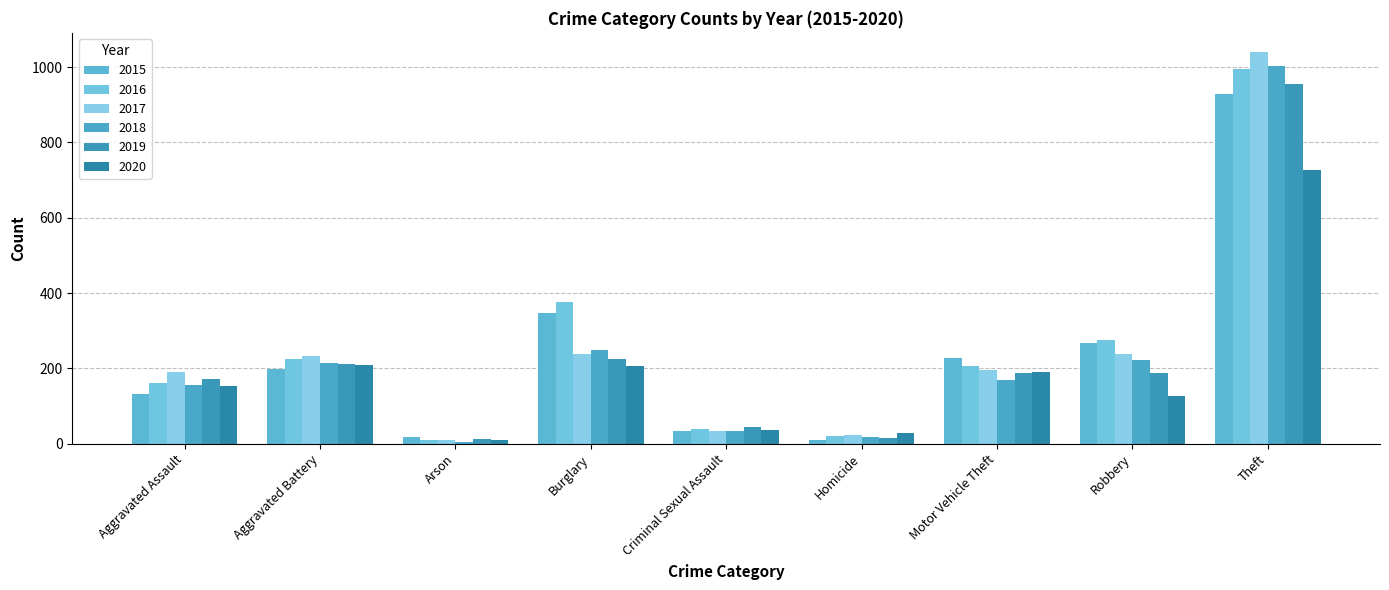

Reading left to right, list all the values displayed in this chart.

2015: 133	198	18	348	33	9	227	268	928
2016: 161	226	9	377	40	19	207	275	994
2017: 191	234	10	238	33	23	196	237	1039
2018: 156	215	5	248	34	18	170	222	1002
2019: 172	212	11	224	45	16	187	188	955
2020: 154	209	9	207	35	29	191	126	726